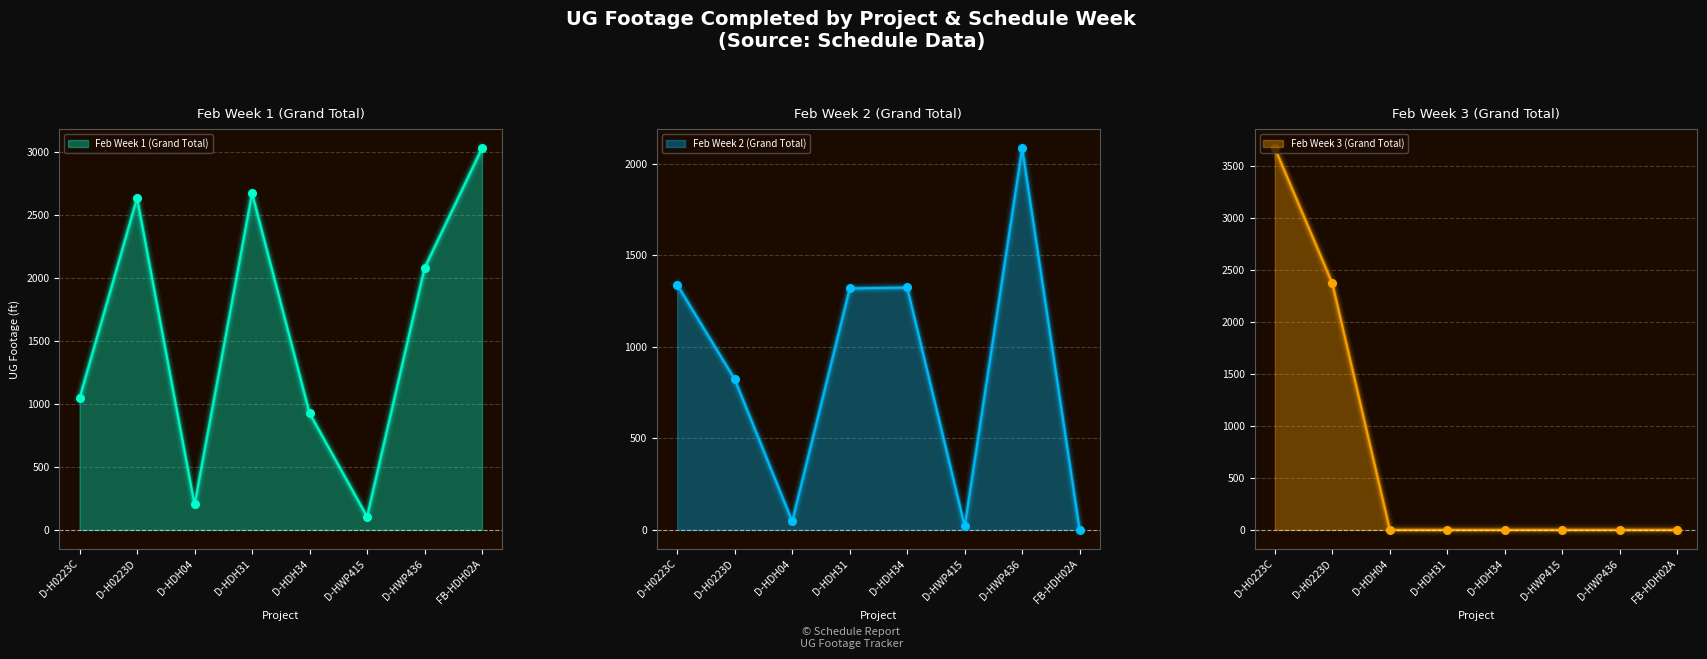

What are all the series names shown in the legend?

Feb Week 1 (Grand Total), Feb Week 2 (Grand Total), Feb Week 3 (Grand Total)